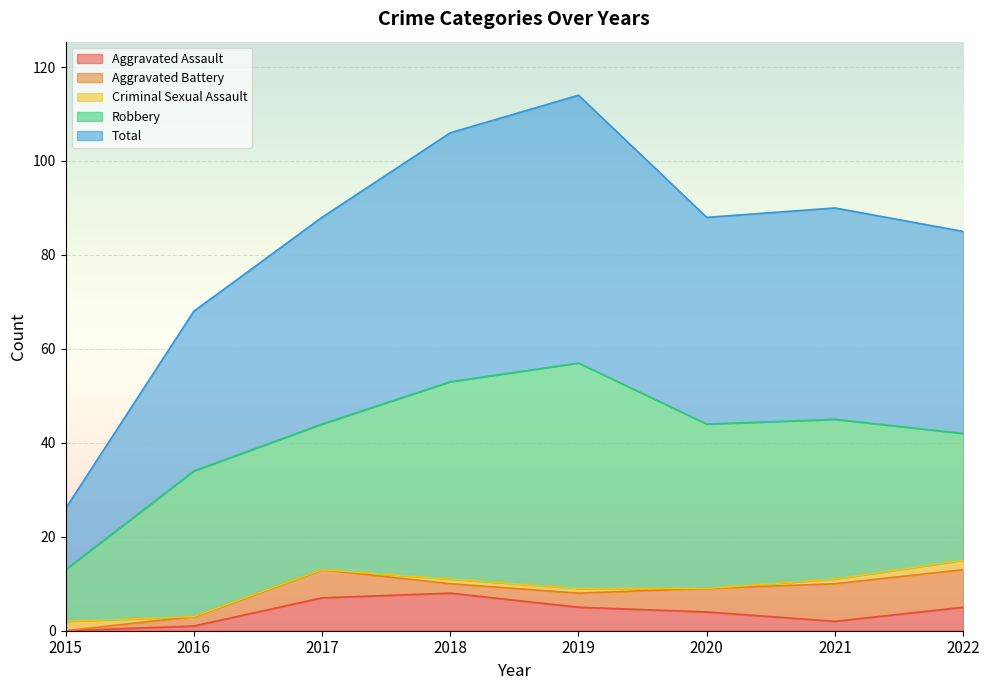

At which category does Aggravated Assault reach its first local valley?

2021